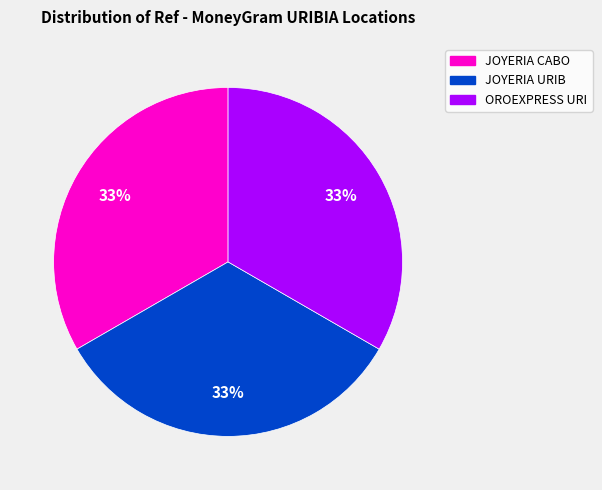

Is there any slice that represents more than half of the pie?

No